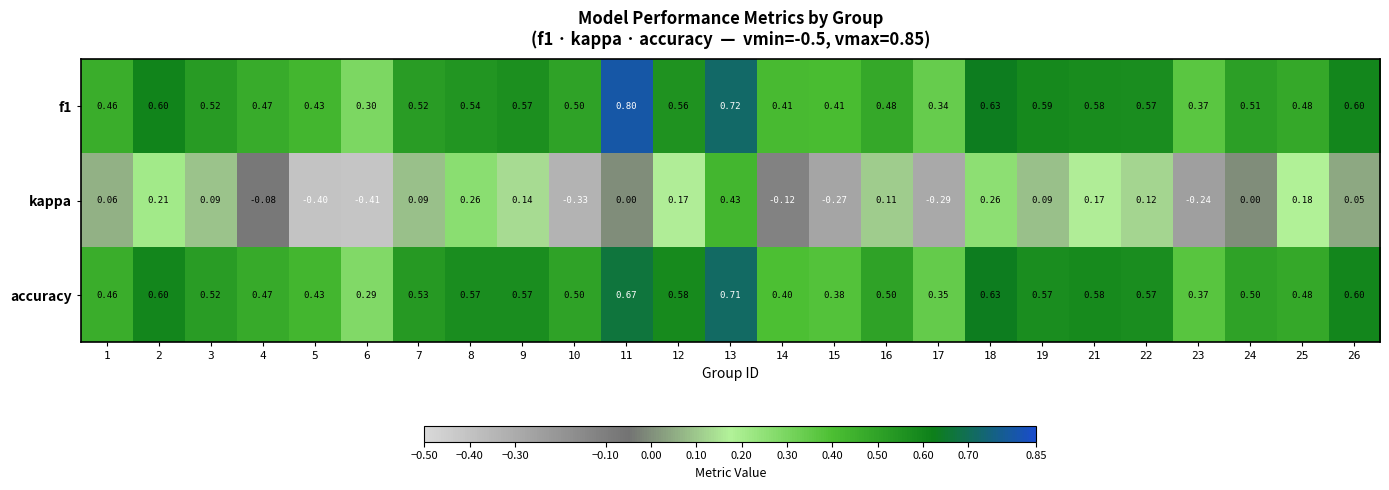

Which series has the largest range (max minus min)?

kappa